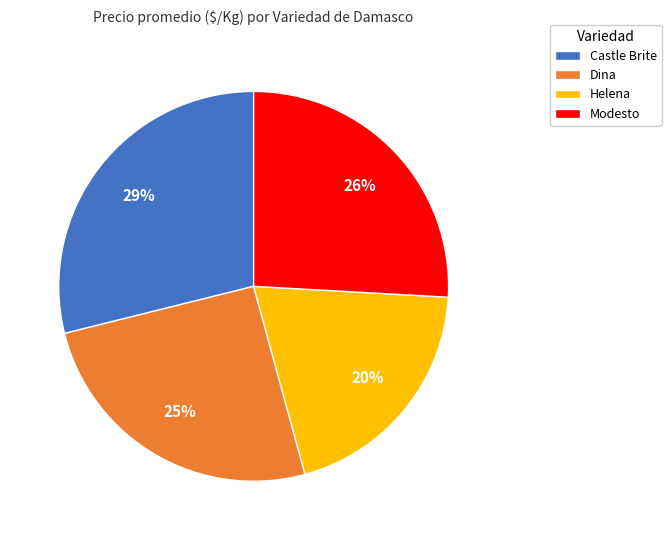

Rank the categories by value from highest to lowest.

Castle Brite, Modesto, Dina, Helena